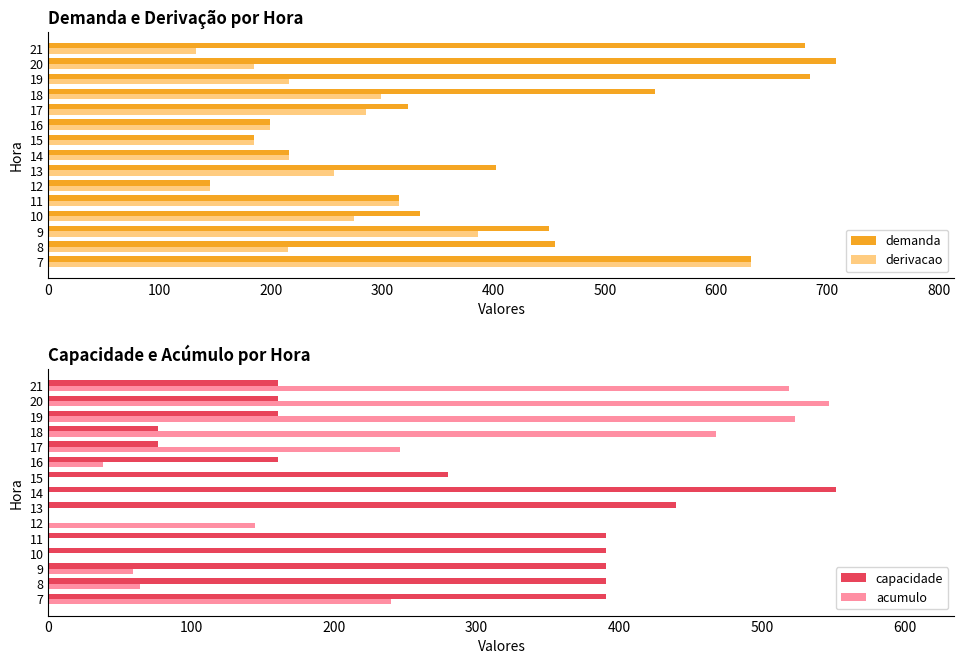

Is the value of capacidade at 17 greater than the value of acumulo at 16?

Yes